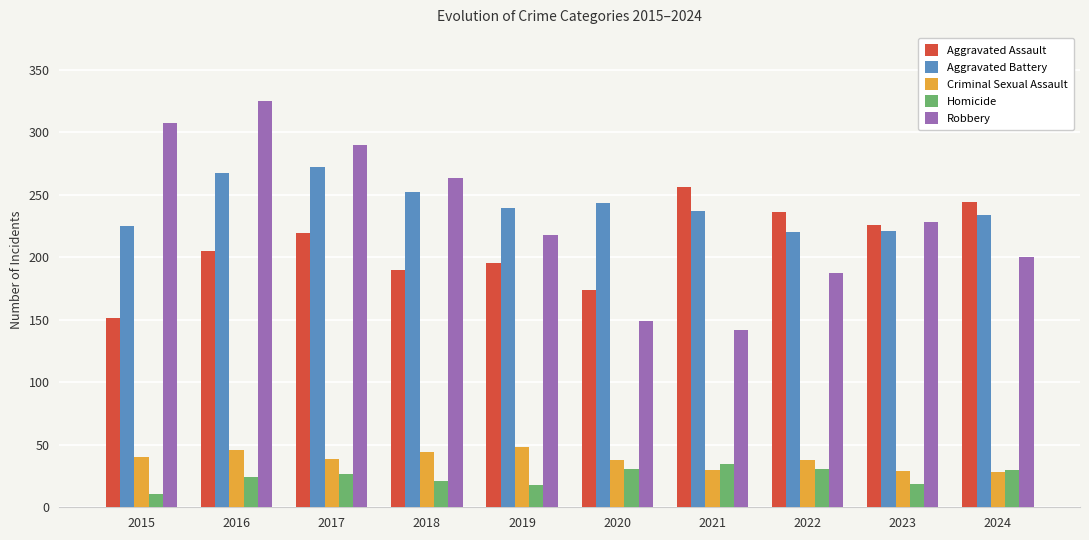

What is the total value across all series at 2021?

700